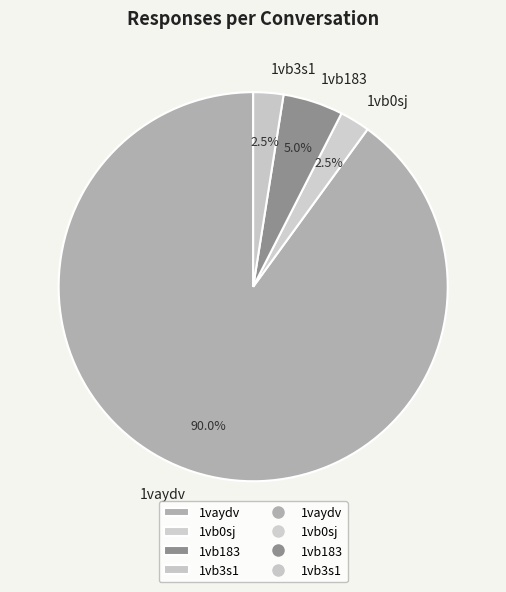

What is the ratio of the value at 1vaydv to the value at 1vb0sj?

36.0